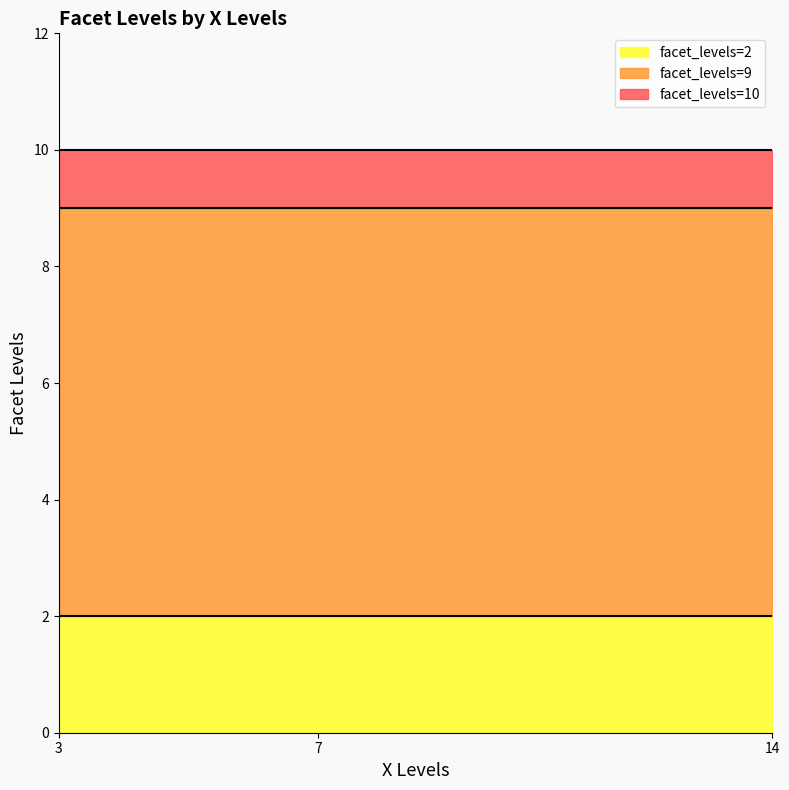

The value of facet_levels=2 at 3 is 2. True or false?

True